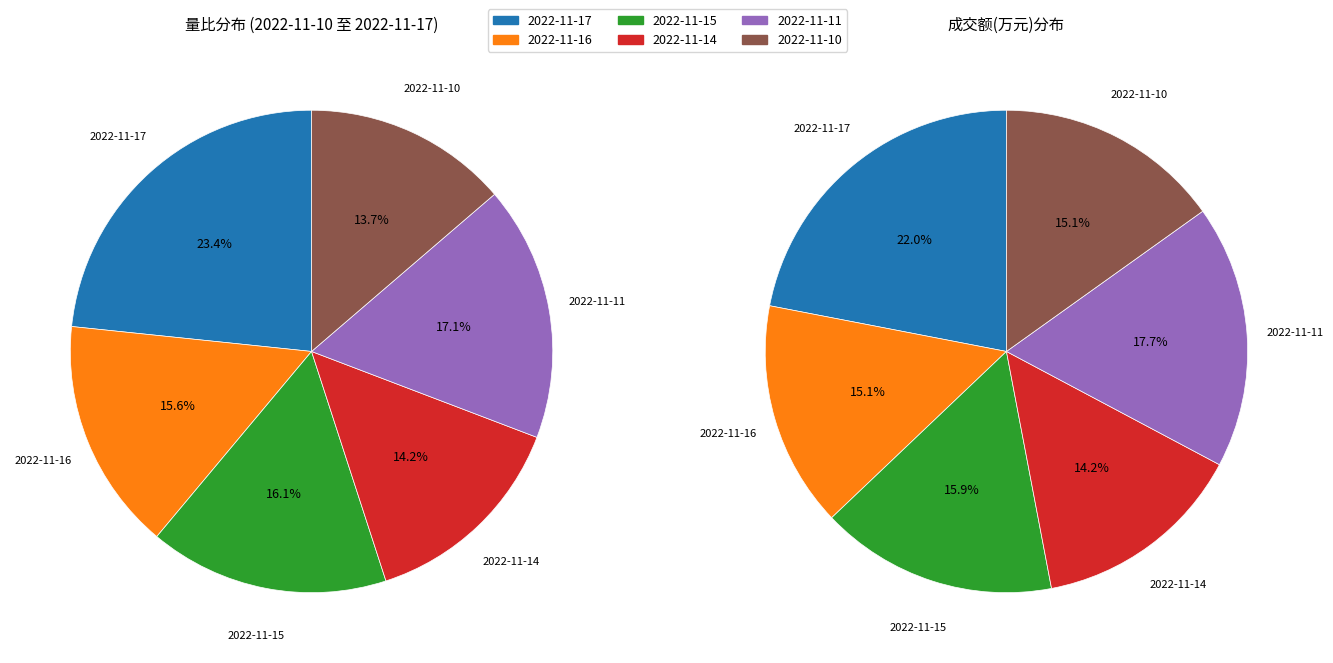

What is the ratio of the value at 2022-11-14 to the value at 2022-11-17?

0.6